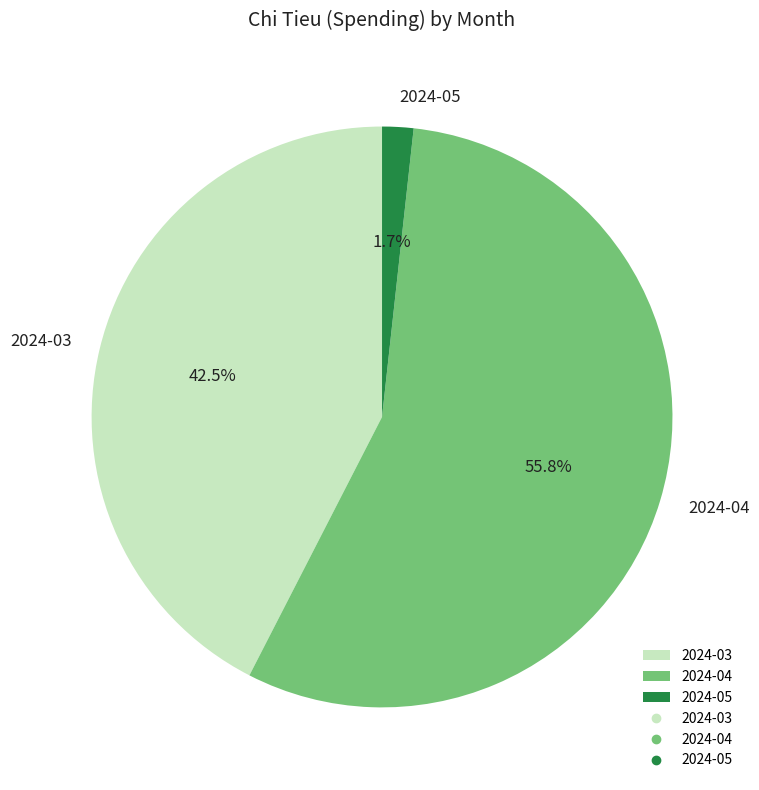

Which category has the smallest portion of the pie?

2024-05